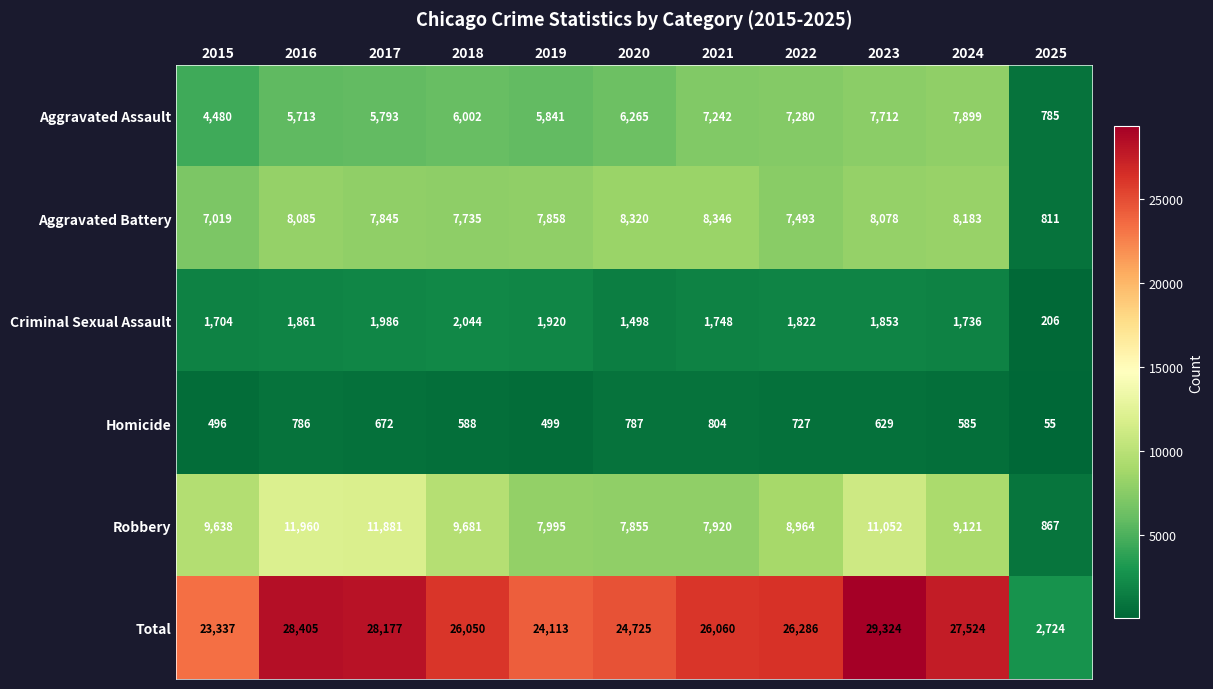

At which label is Aggravated Assault closest to 4342?

2015